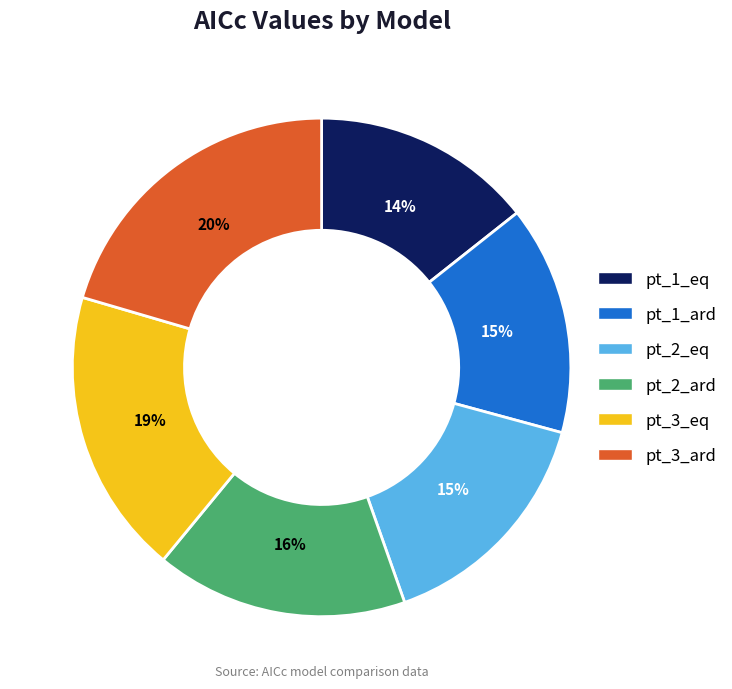

How many slices are in this pie chart?

6